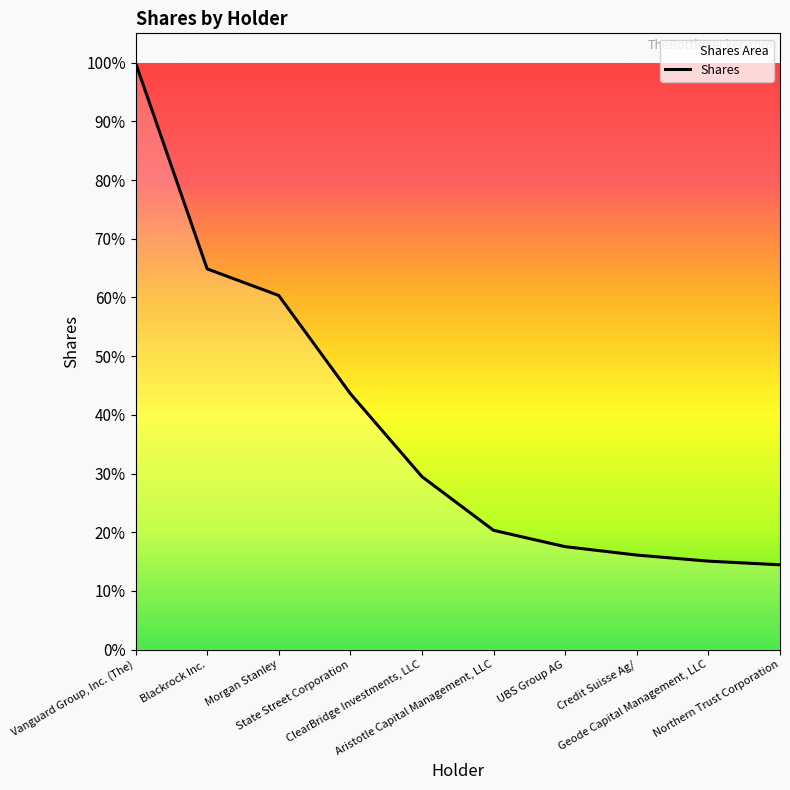

Is this an area chart (filled region under the line)?

No